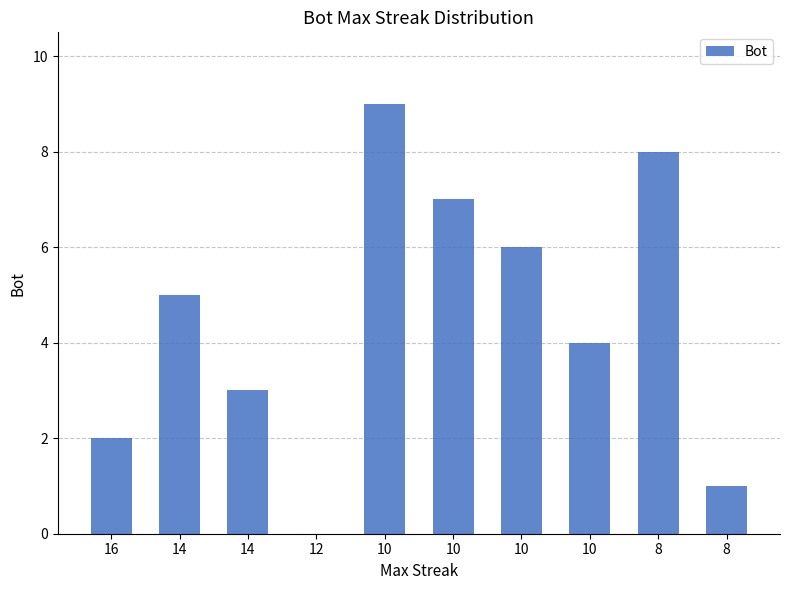

Is it true that the value at 8 is 4?

False